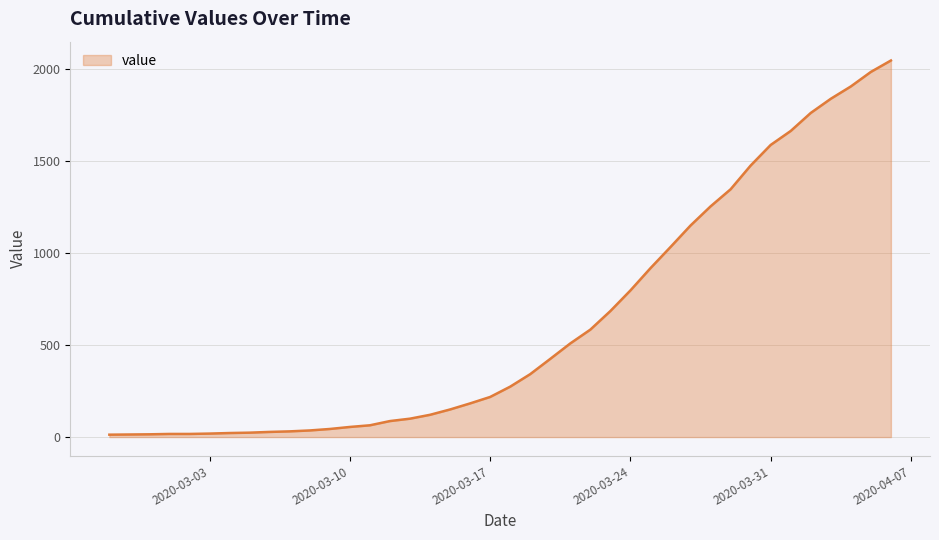

What is the average value?

621